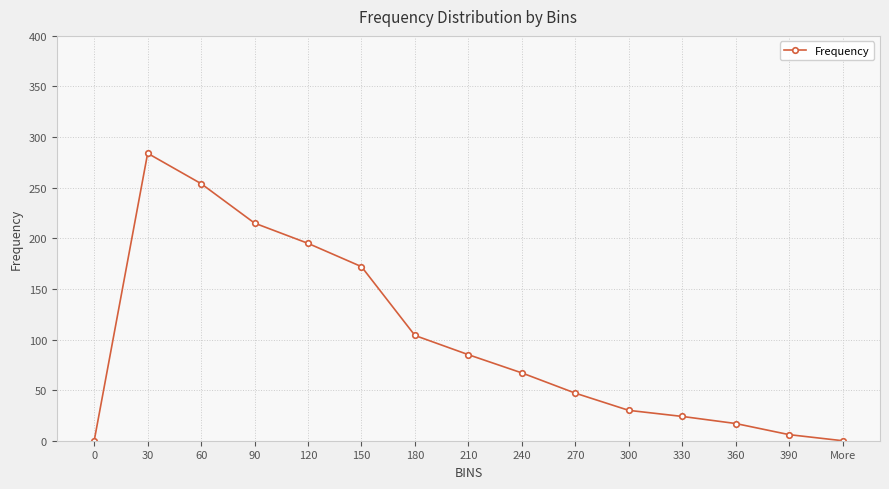

Between 90 and 30, which is larger?

30